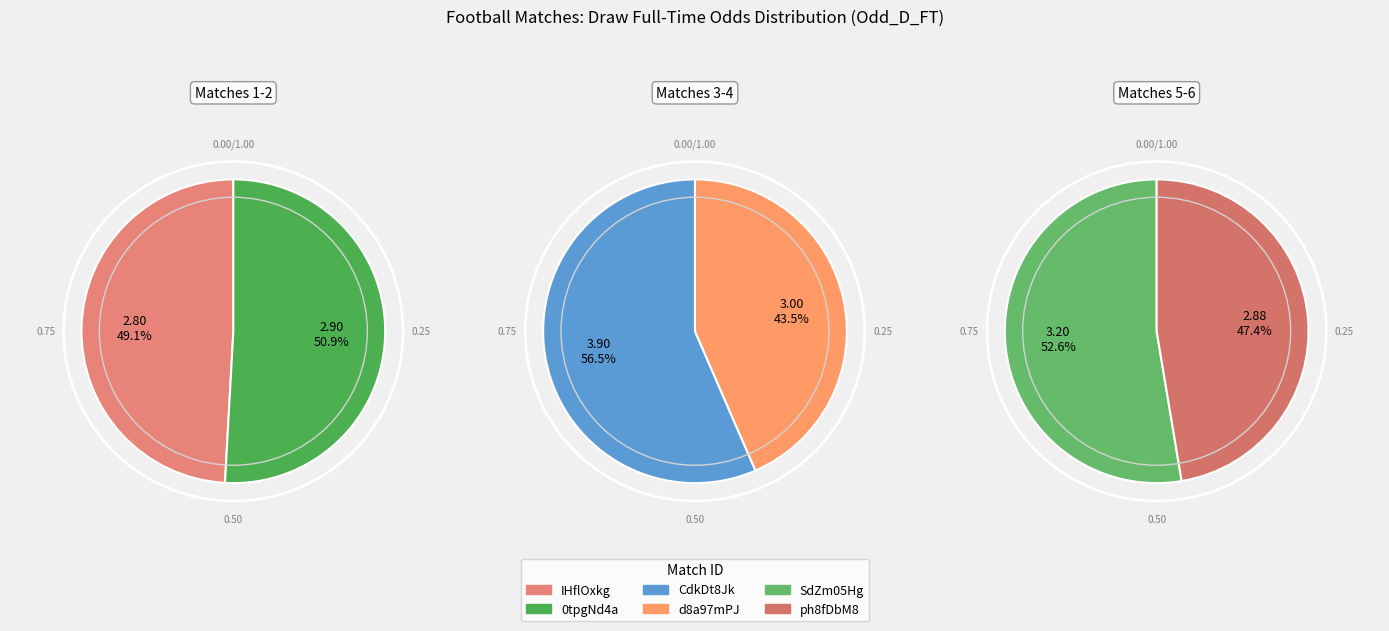

How many slices are in this pie chart?

6